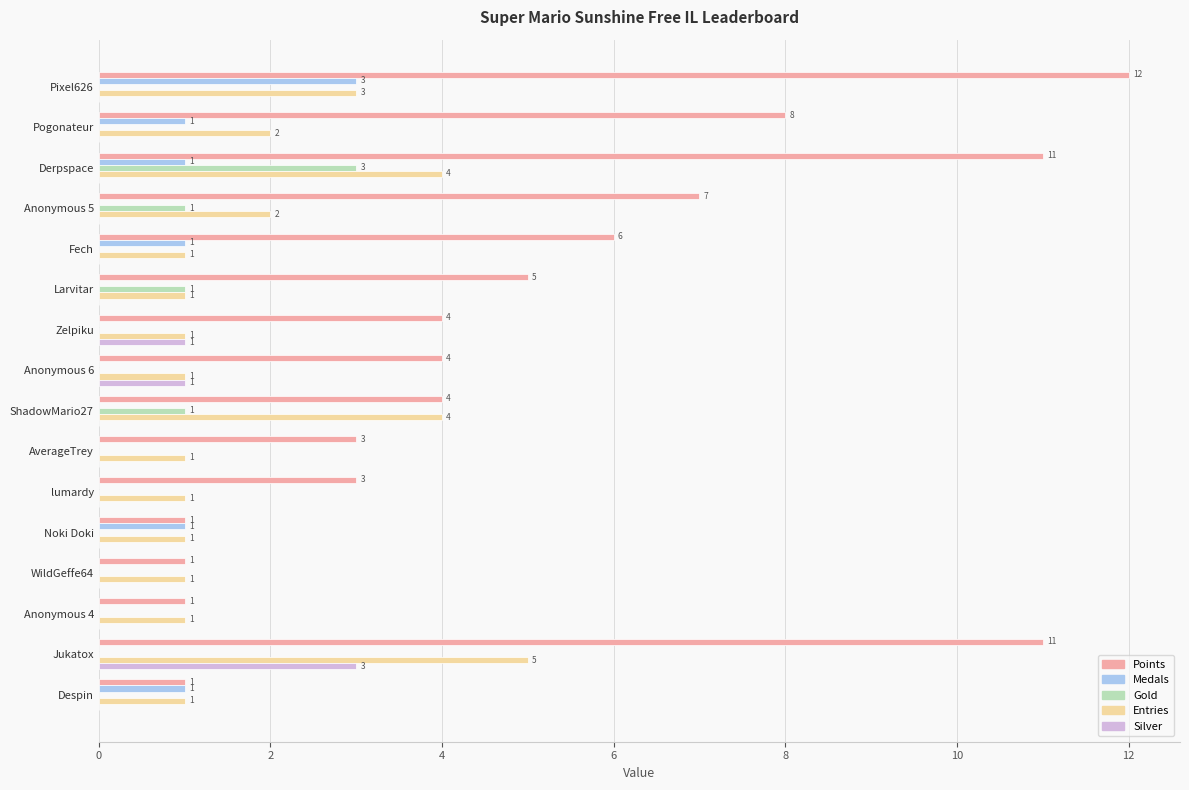

What is the maximum value for Medals?

3